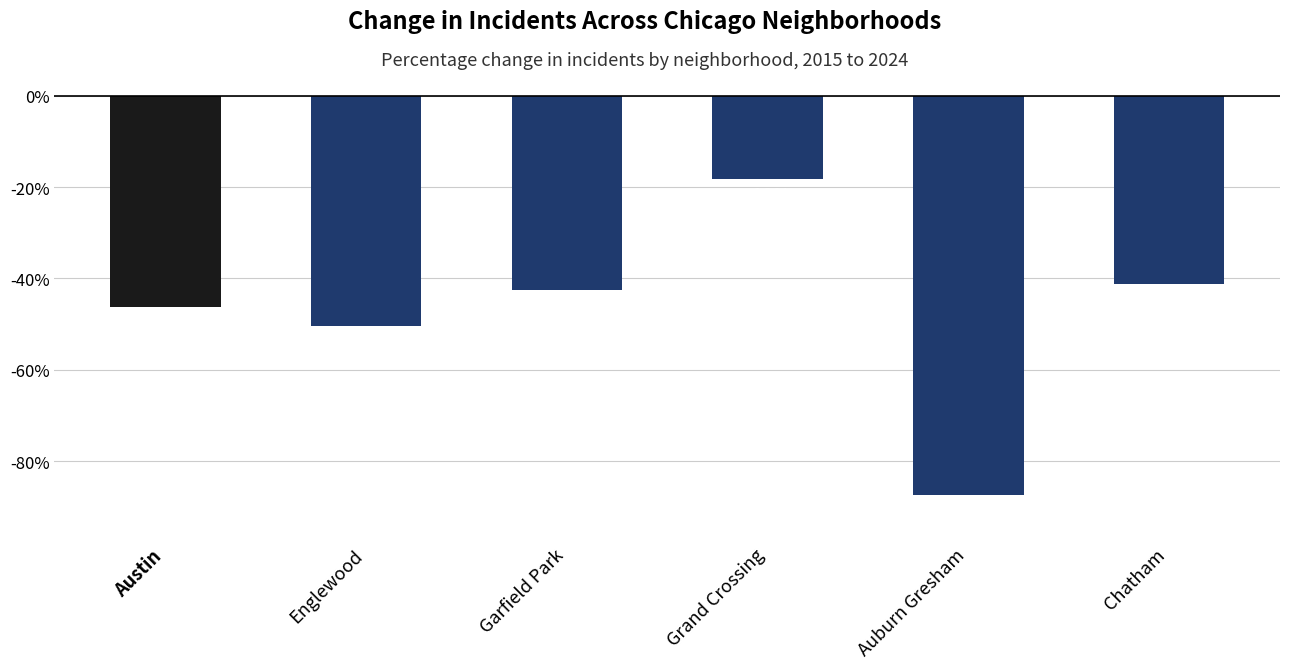

What is the minimum value shown in the chart?

-87.5